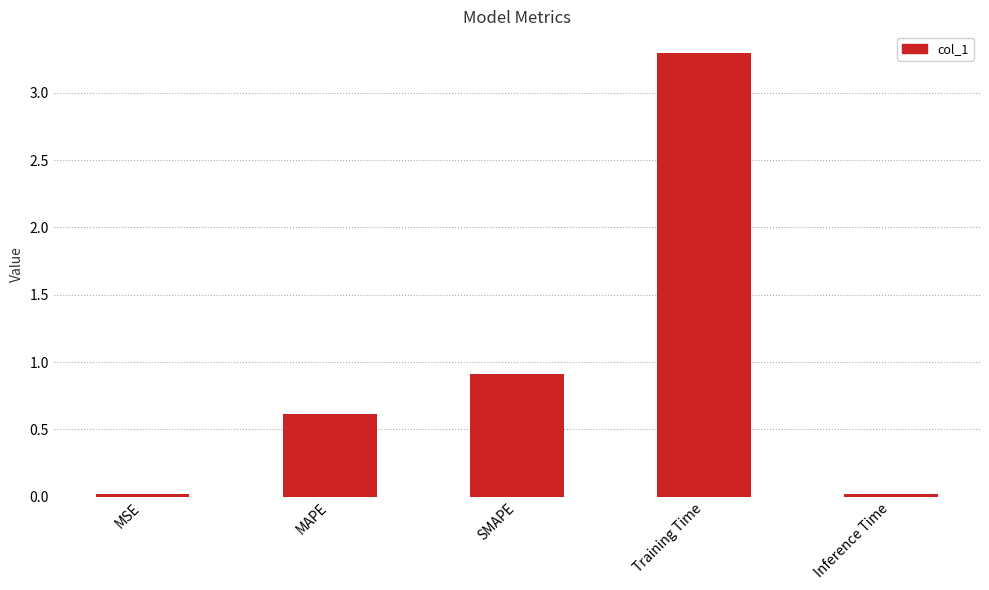

True or false: the data shows 0.6 at MAPE.

True